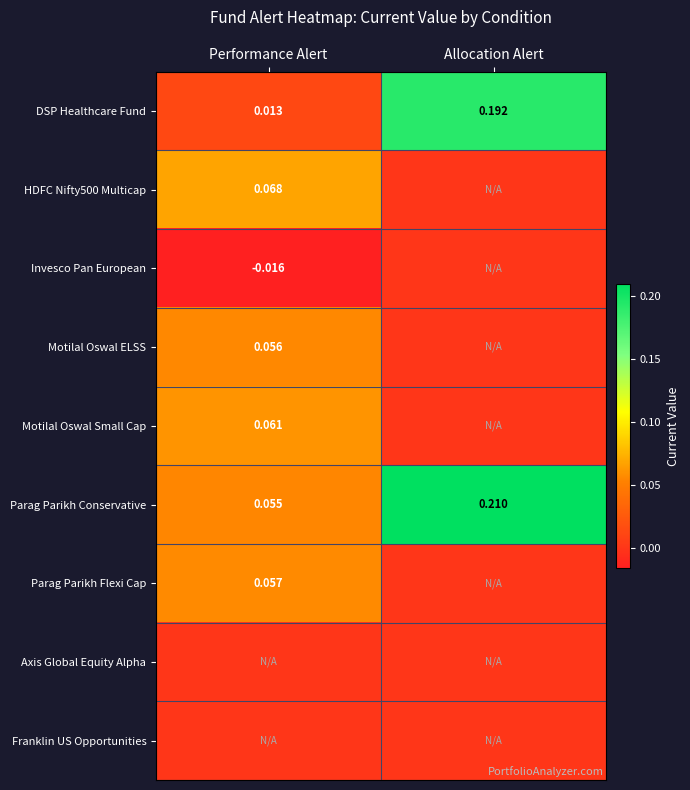

Is the value of HDFC Nifty500 Multicap at Performance Alert greater than the value of Invesco Pan European at Performance Alert?

Yes